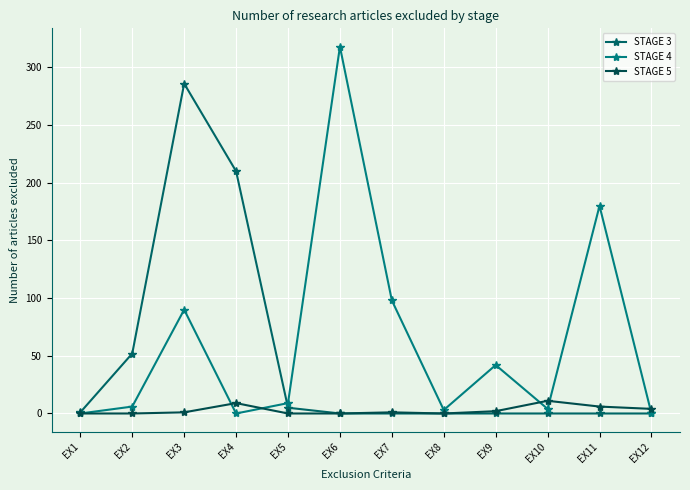

At which label does STAGE 5 first exceed 1?

EX4